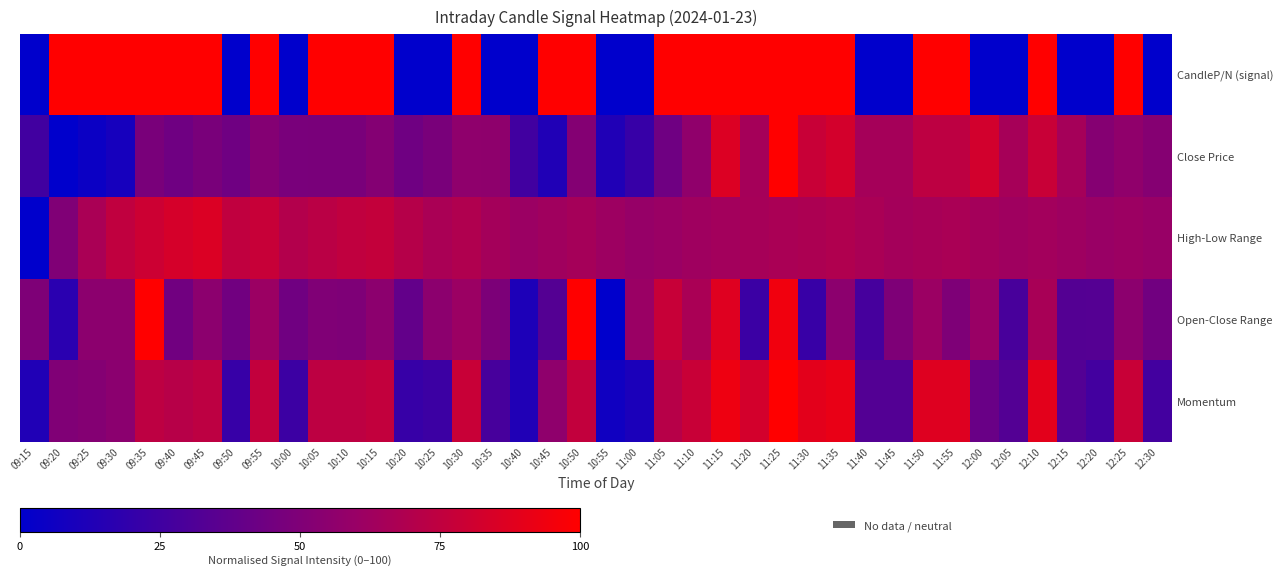

Which series has the widest spread of values?

CandleP/N (signal)